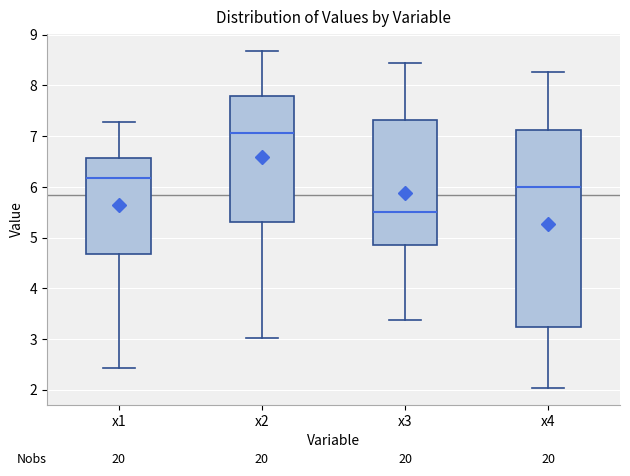

Reading left to right, read every box against the y-axis: the position of its median line, the range the box covers, and the ends of its whiskers. The values are not printed on the chart, so give them approximately, as read against the axis.

x1: median 6.2, box 4.7 to 6.6, whiskers 2.4 to 7.3
x2: median 7.1, box 5.3 to 7.8, whiskers 3.0 to 8.7
x3: median 5.5, box 4.9 to 7.3, whiskers 3.4 to 8.5
x4: median 6.0, box 3.2 to 7.1, whiskers 2.0 to 8.3